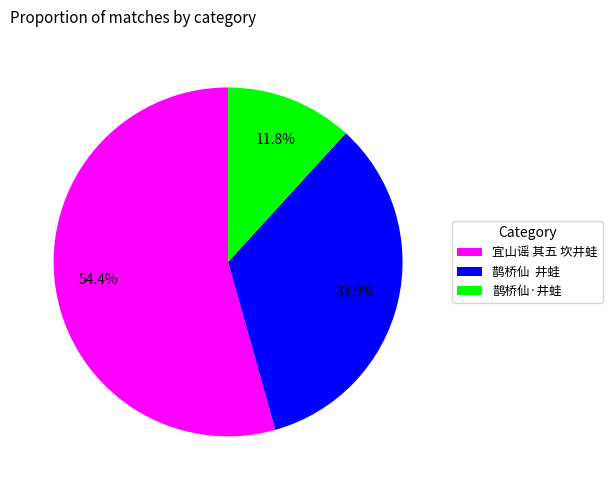

What percentage do 鹊桥仙·井蛙 and 宜山谣 其五 坎井蛙 together represent?

66.1%